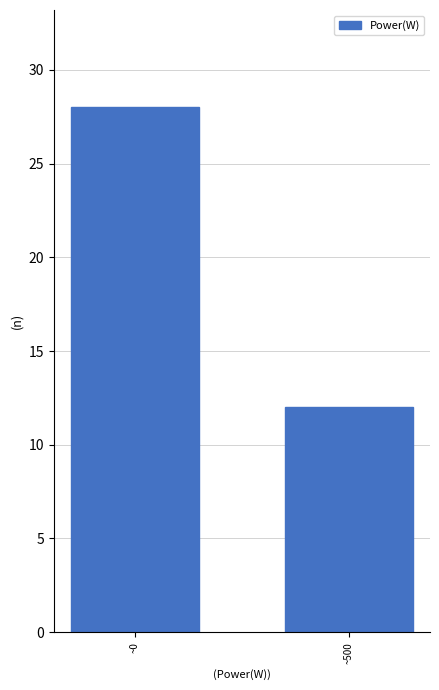

Reading right to left, extract all data points from this chart.

~500=12	~0=28